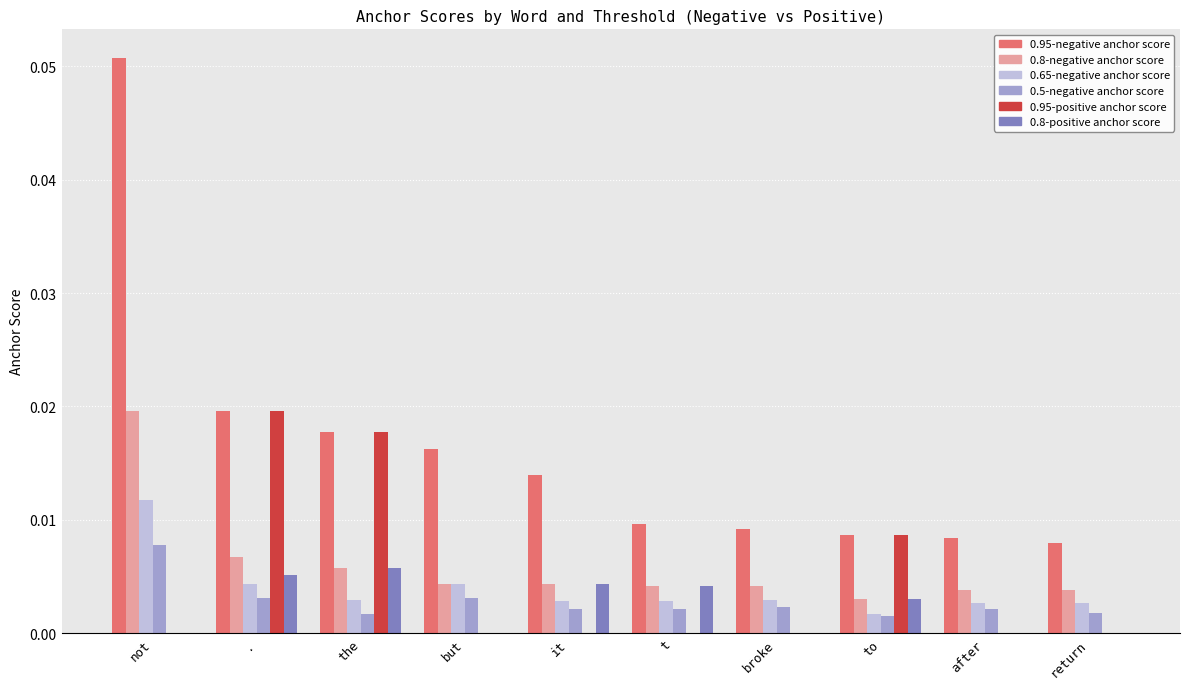

Which series has the widest spread of values?

0.95-negative anchor score